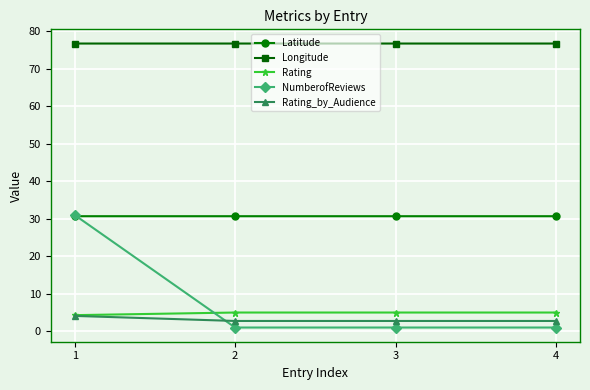

What is the difference between the Rating values at 4 and 1?

0.7